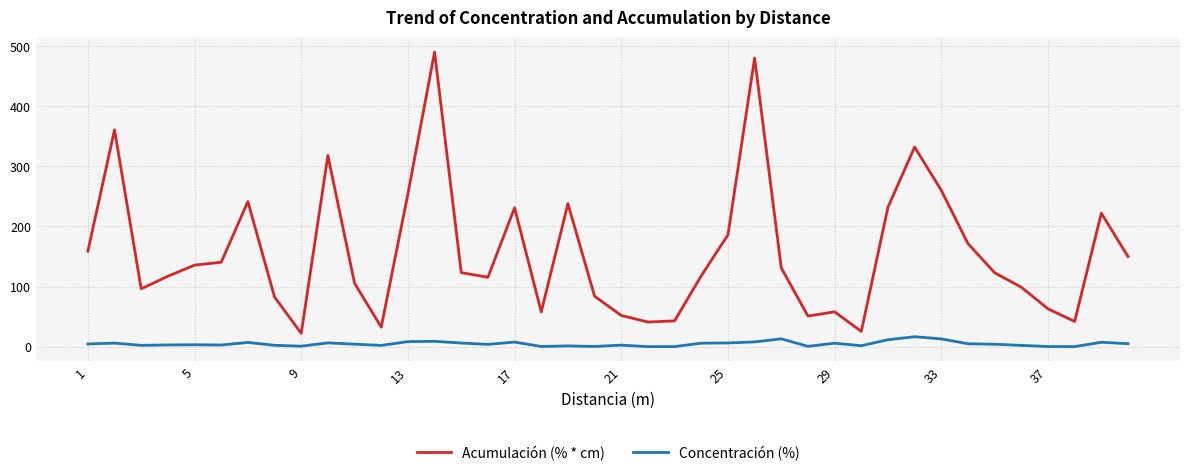

Which series has the largest total across all categories?

Acumulación (% * cm)